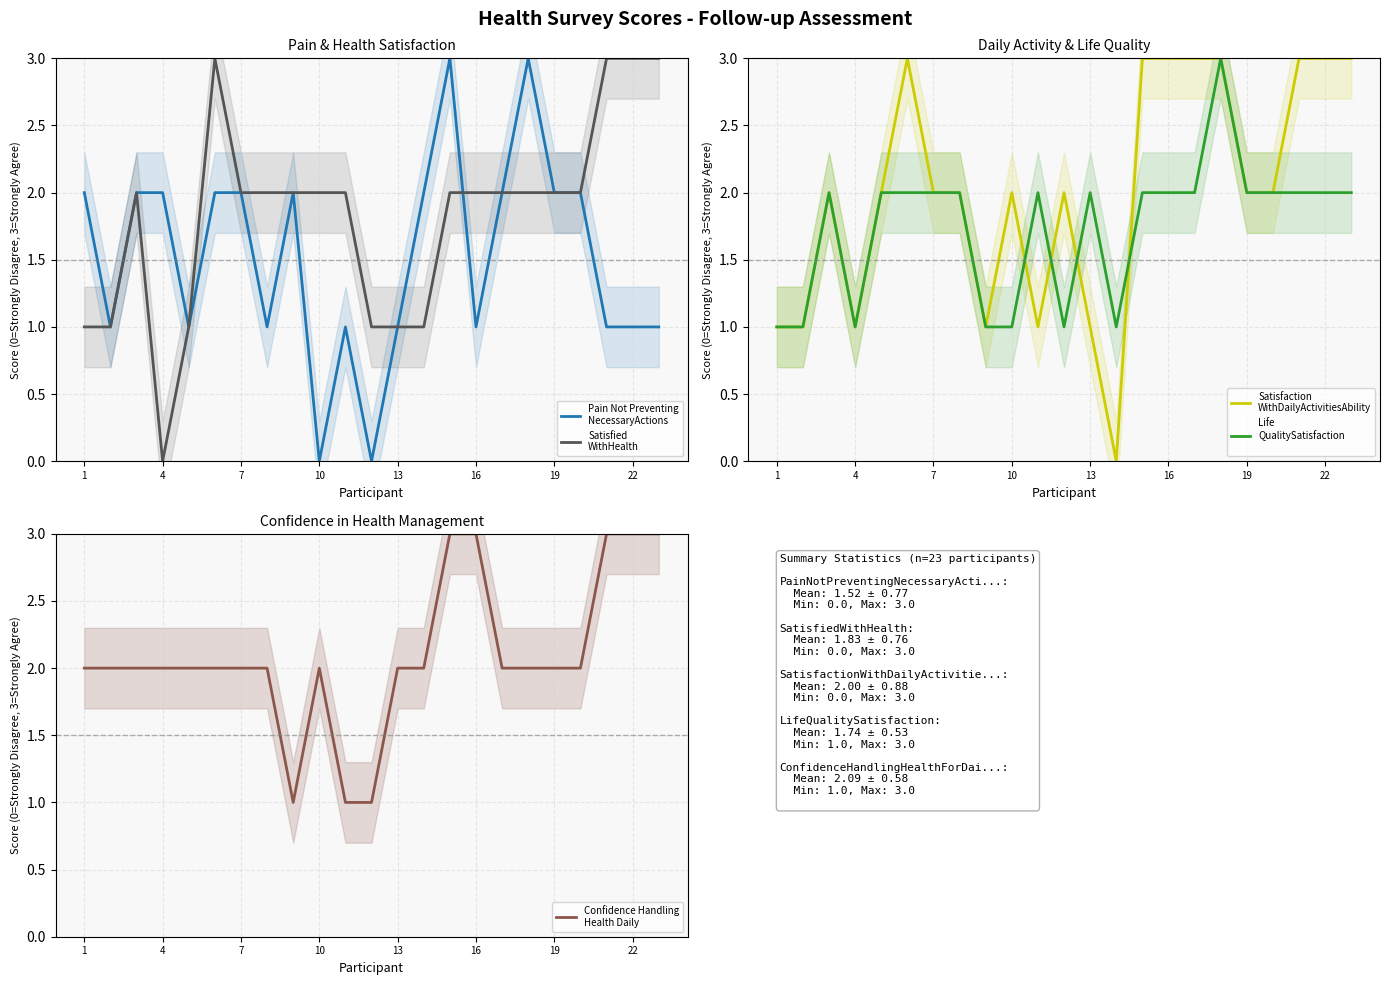

Reading left to right, transcribe all the data shown in this chart.

Pain Not Preventing
NecessaryActions: 2	1	2	2	1	2	2	1	2	0	1	0	1	2	3	1	2	3	2	2	1	1	1
Satisfied
WithHealth: 1	1	2	0	1	3	2	2	2	2	2	1	1	1	2	2	2	2	2	2	3	3	3
Satisfaction
WithDailyActivitiesAbility: 1	1	2	1	2	3	2	2	1	2	1	2	1	0	3	3	3	3	2	2	3	3	3
Life
QualitySatisfaction
: 1	1	2	1	2	2	2	2	1	1	2	1	2	1	2	2	2	3	2	2	2	2	2
Confidence Handling
Health Daily: 2	2	2	2	2	2	2	2	1	2	1	1	2	2	3	3	2	2	2	2	3	3	3